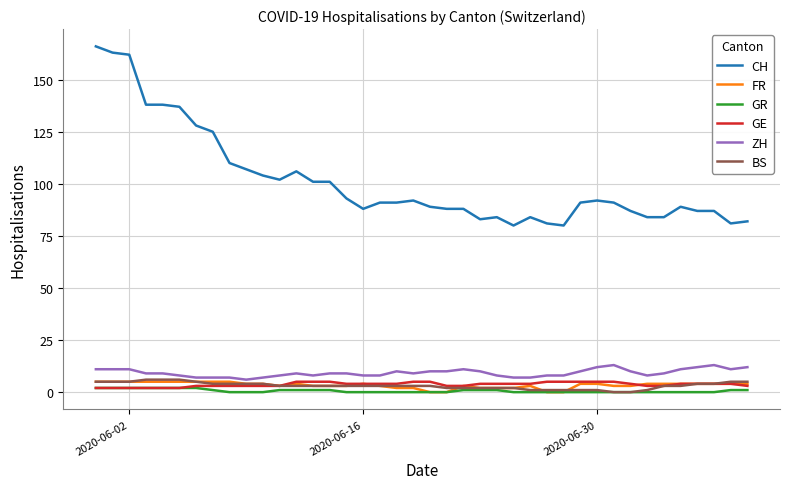

True or false: CH and GE cross at least once.

False